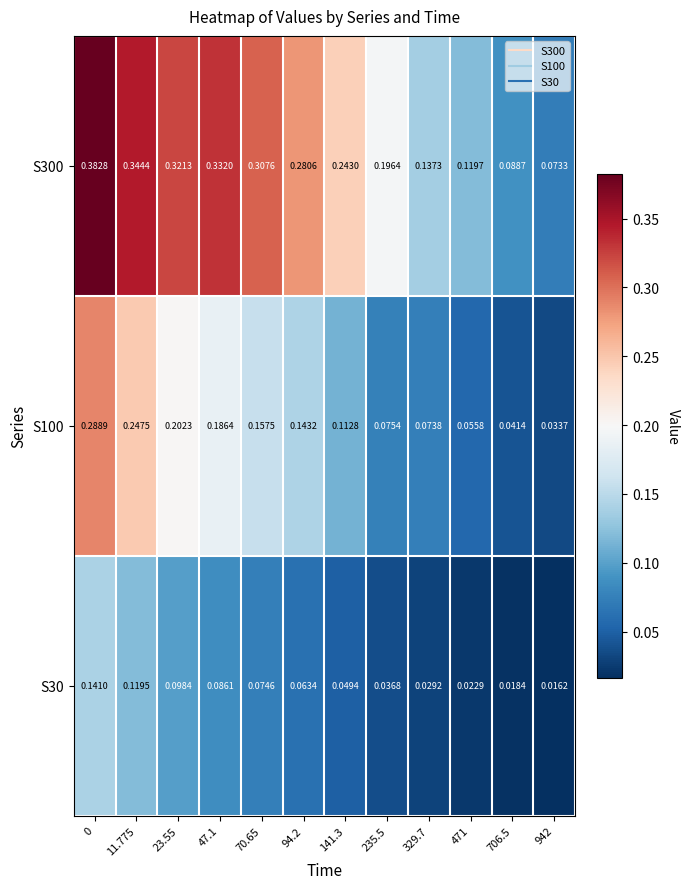

Is the value of S100 at 47.1 greater than the value of S30 at 329.7?

Yes